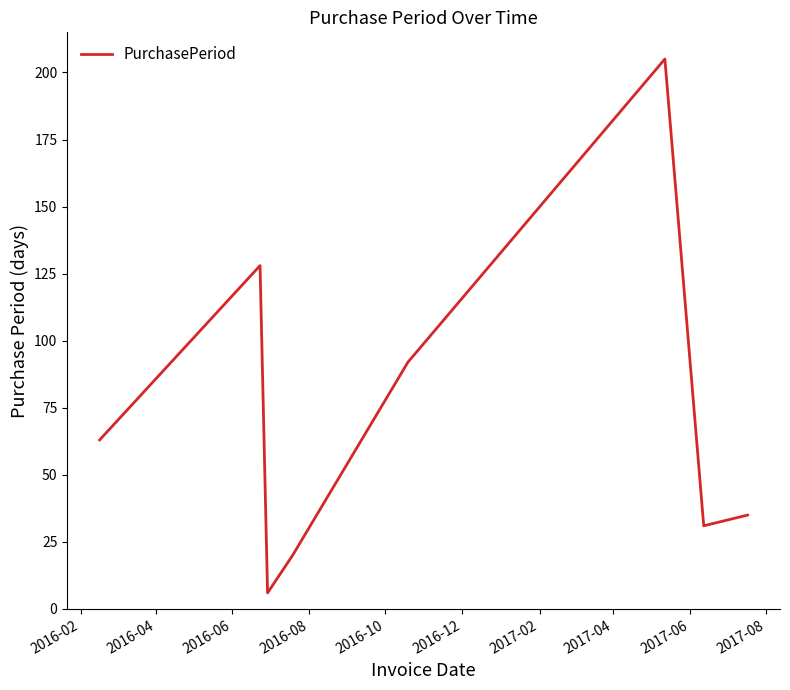

What is the sum of all values?

580